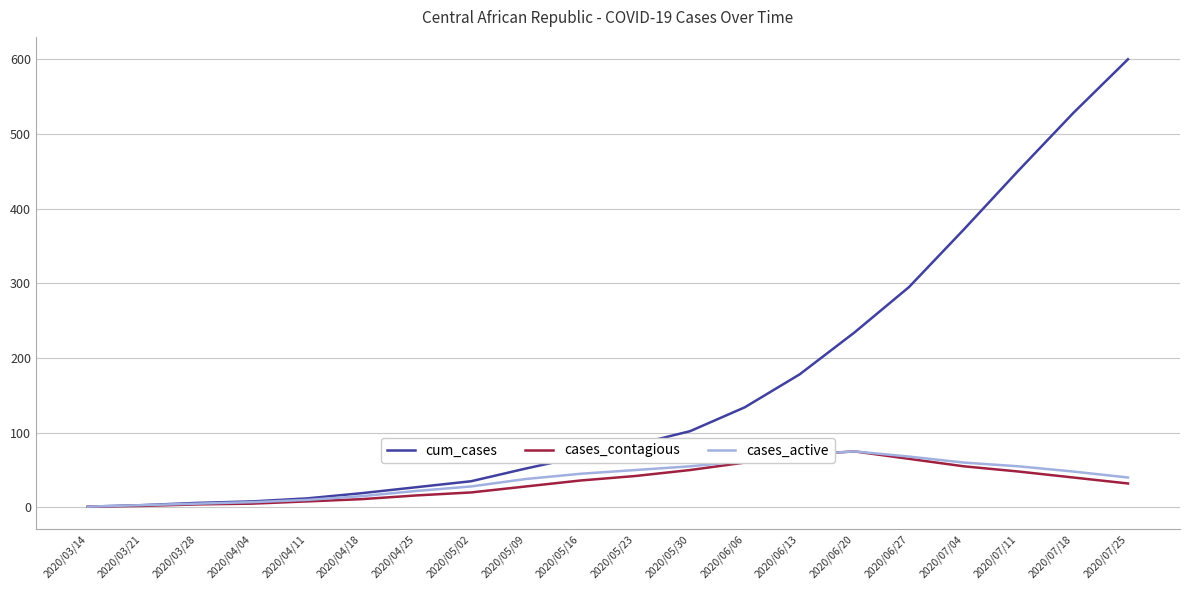

The cum_cases series shows 84 at 2020/05/23. True or false?

True